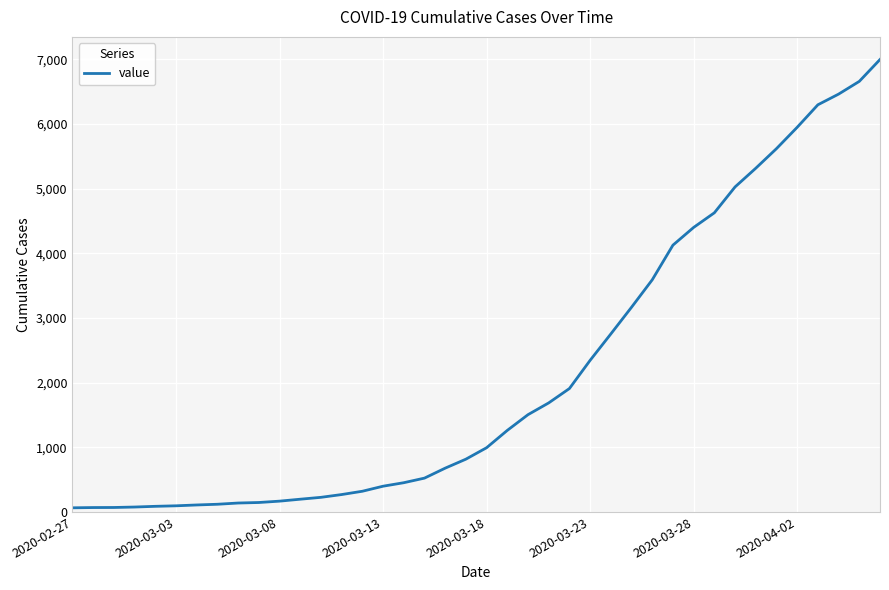

What is the maximum value shown in the chart?

6995